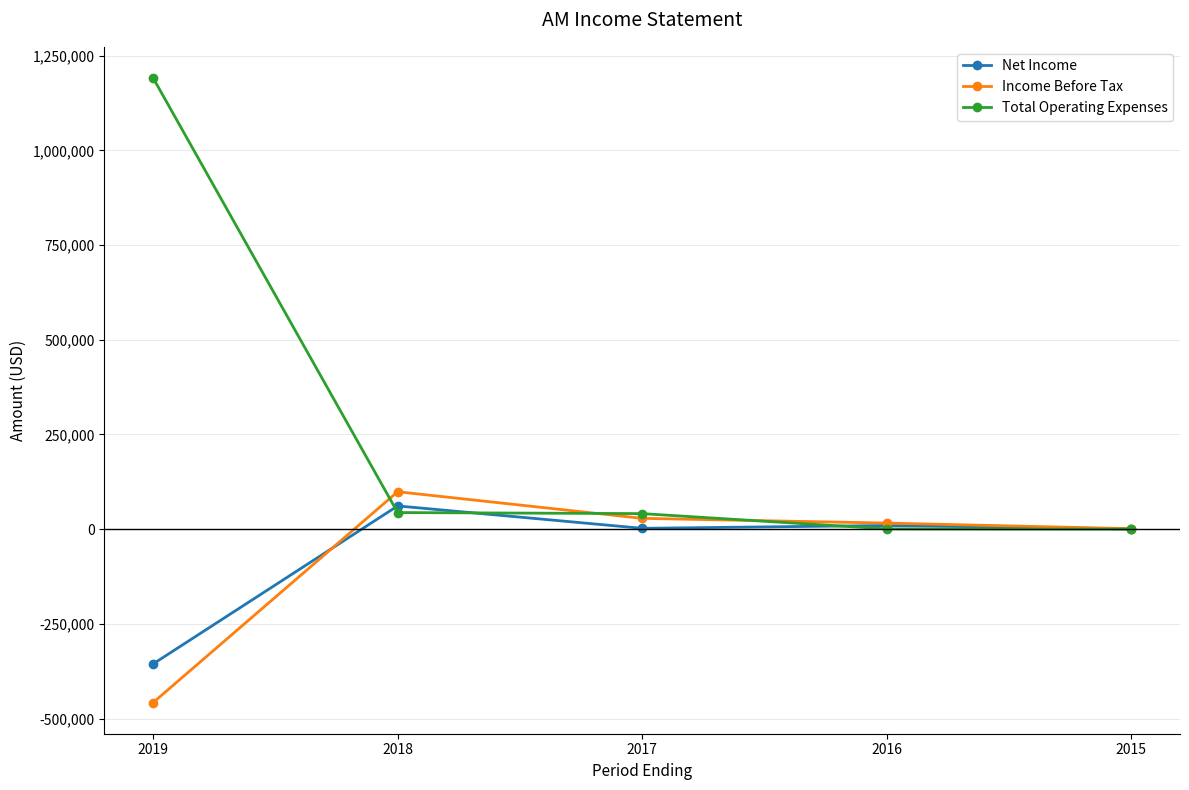

At which label is Income Before Tax closest to -179350?

2015